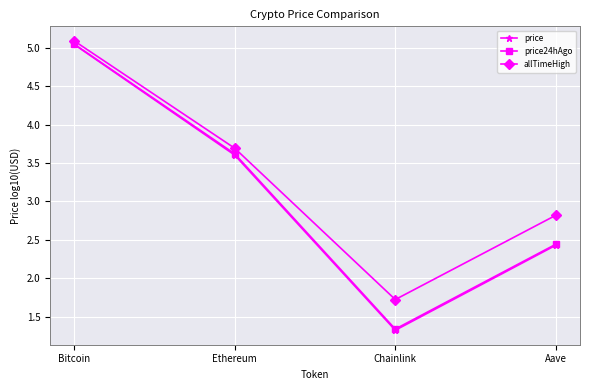

What is the total value across all series at Chainlink?

4.4